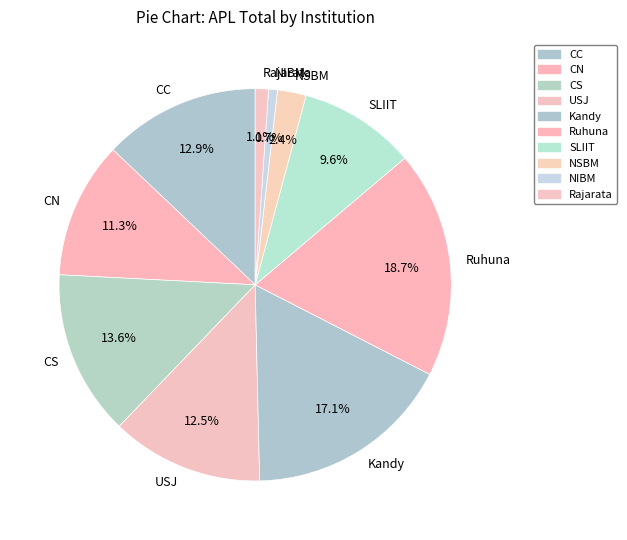

Which category has the biggest portion of the pie?

Ruhuna